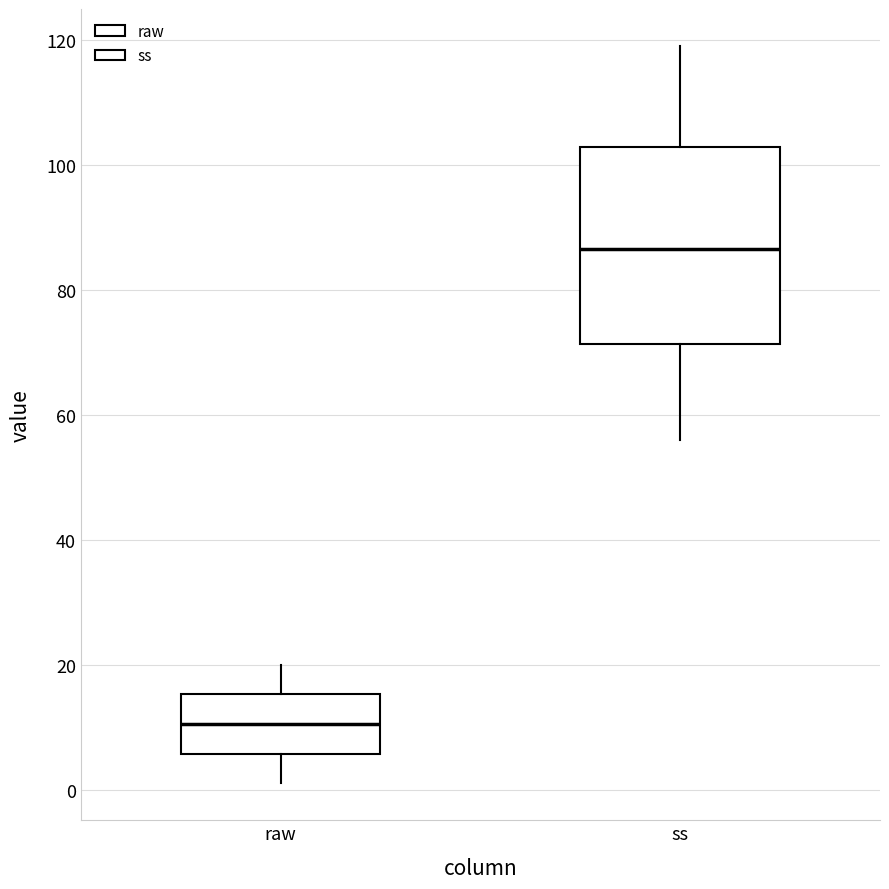

Which box has the highest median line?

ss